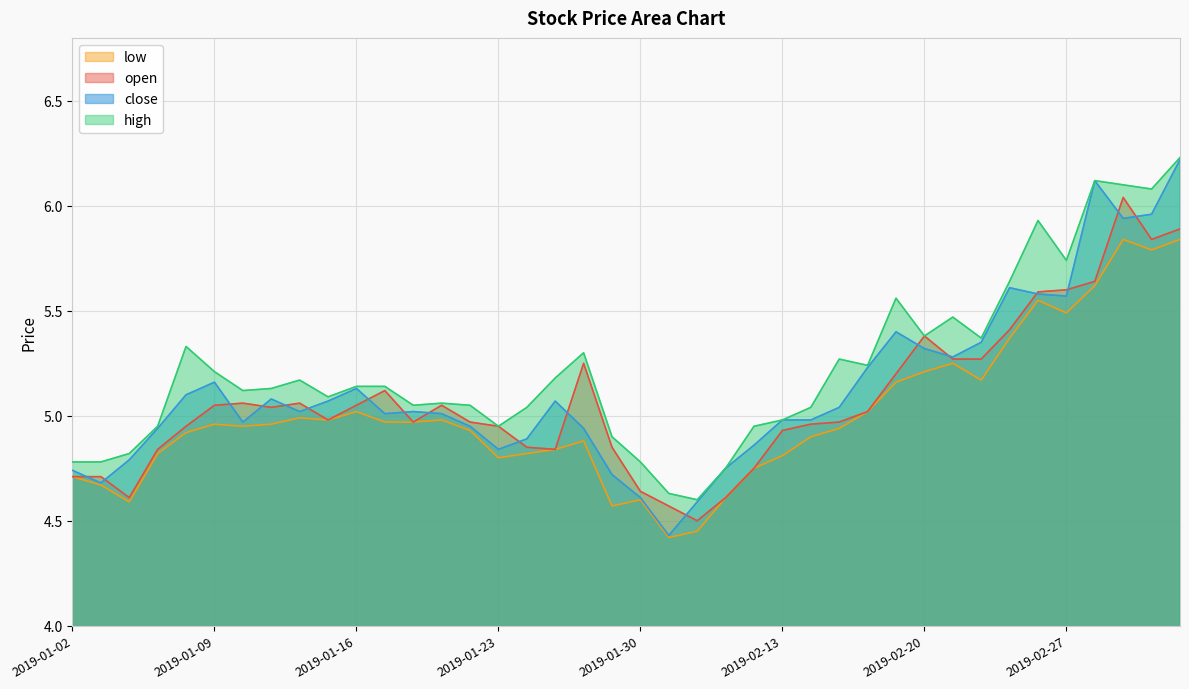

Which category has the lowest value in the high series?

2019-02-01